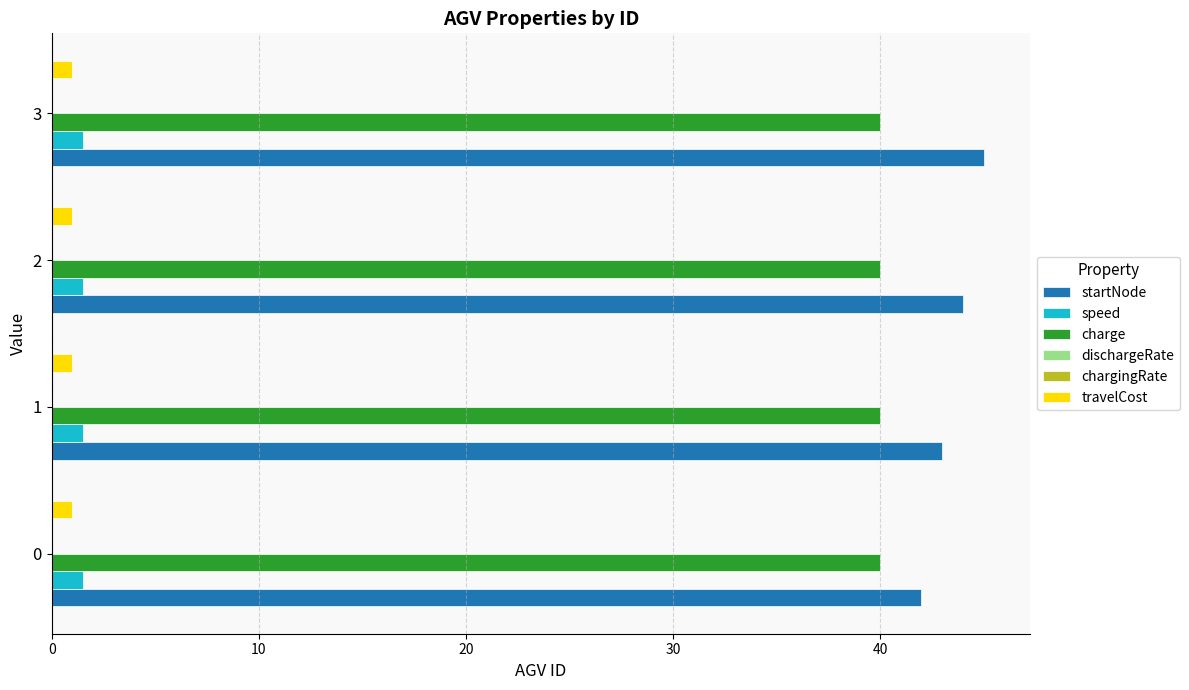

What is the maximum value for travelCost?

1.0